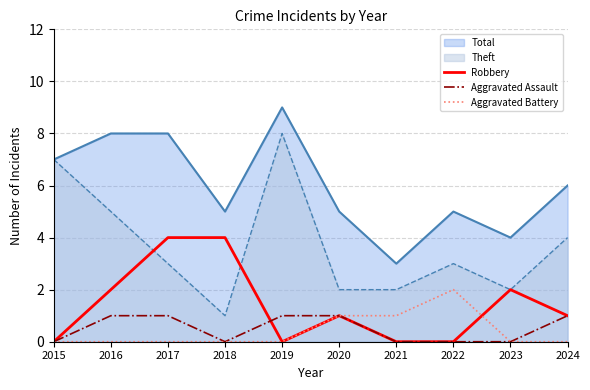

Is the value of Aggravated Assault at 2024 greater than the value of Aggravated Battery at 2021?

No